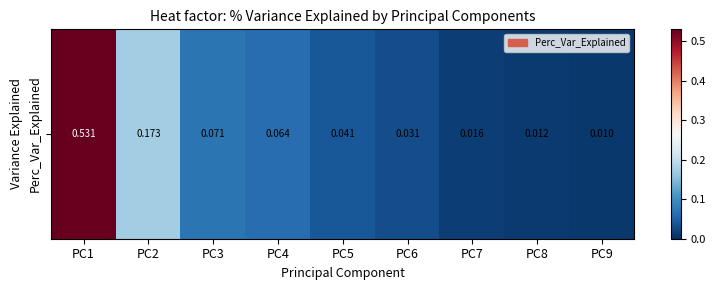

Where is the data nearest to the value 0?

PC9